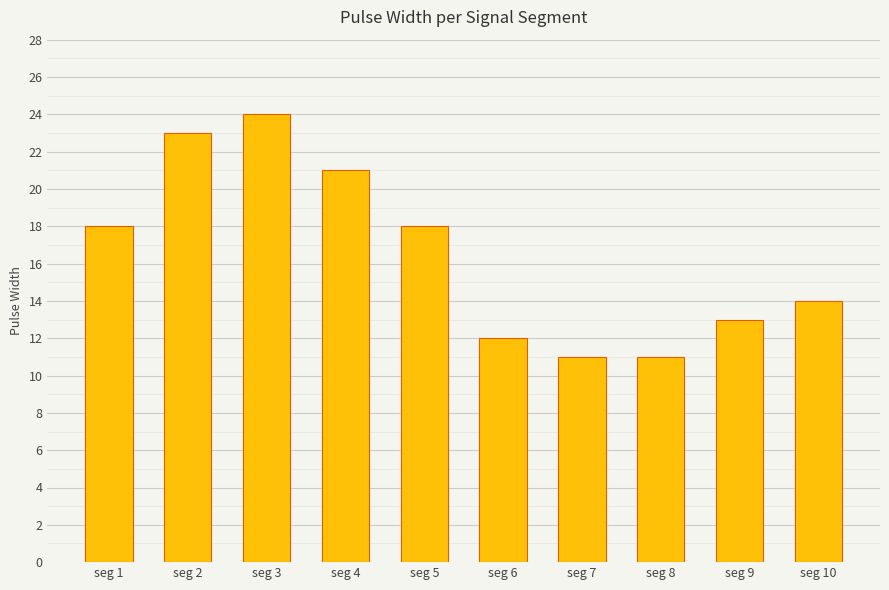

How many categories are shown in the chart?

10